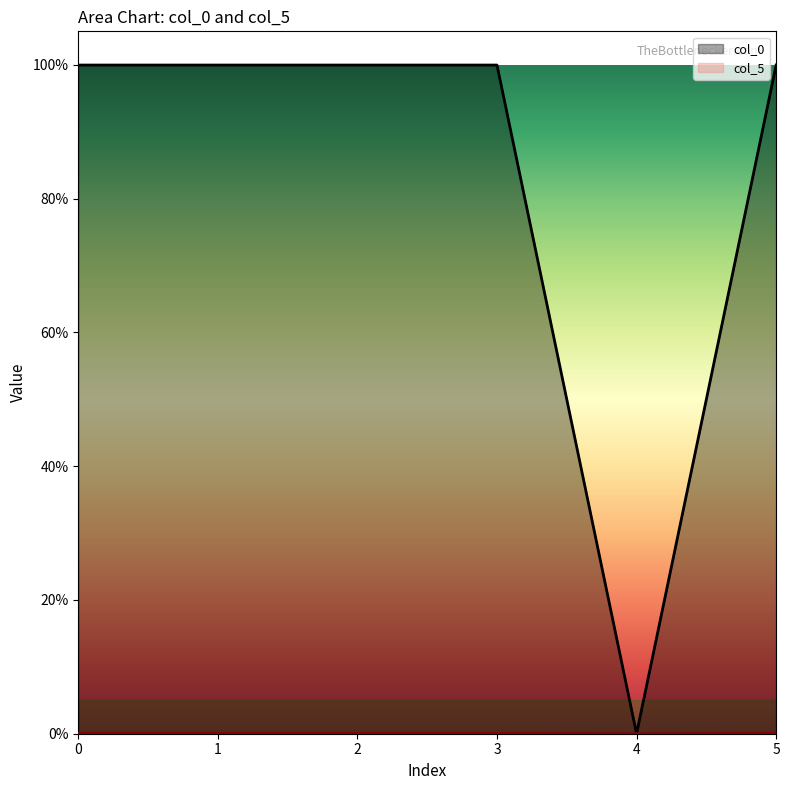

What value does the col_0 series have at 2?

1.0